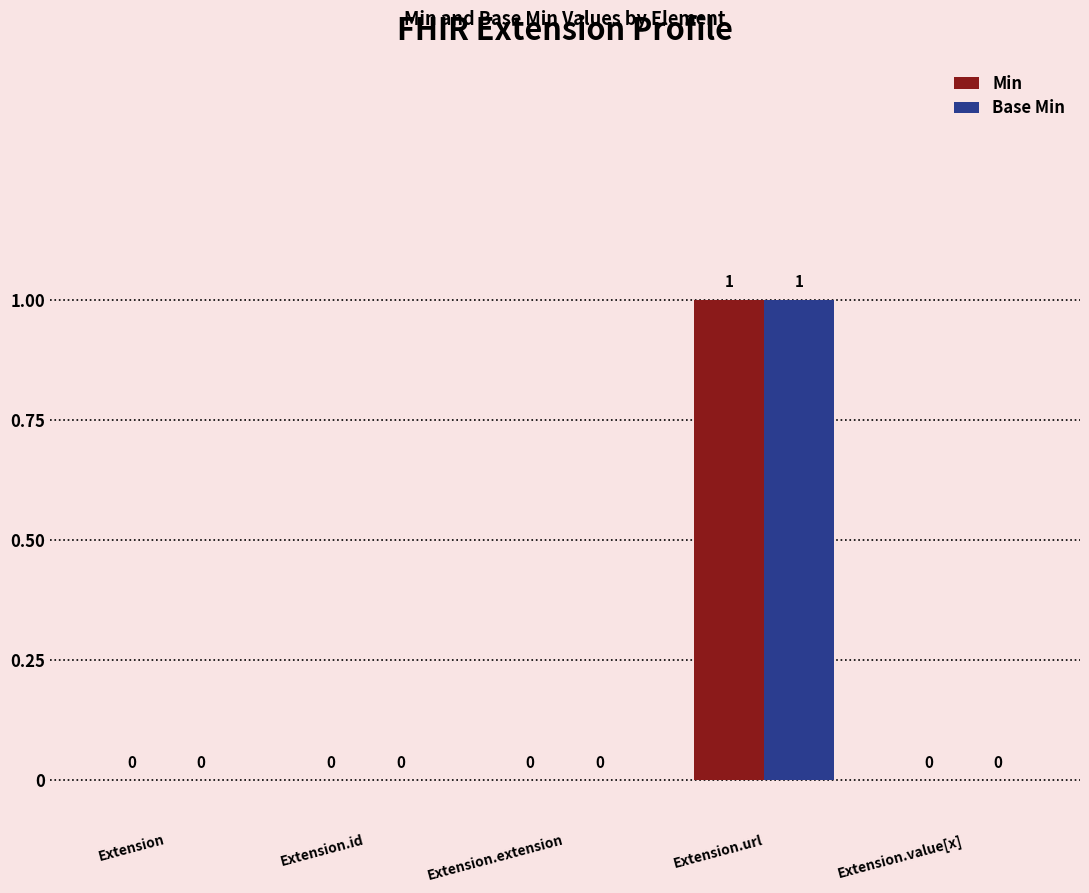

At which category is the sum across all series the highest?

Extension.url